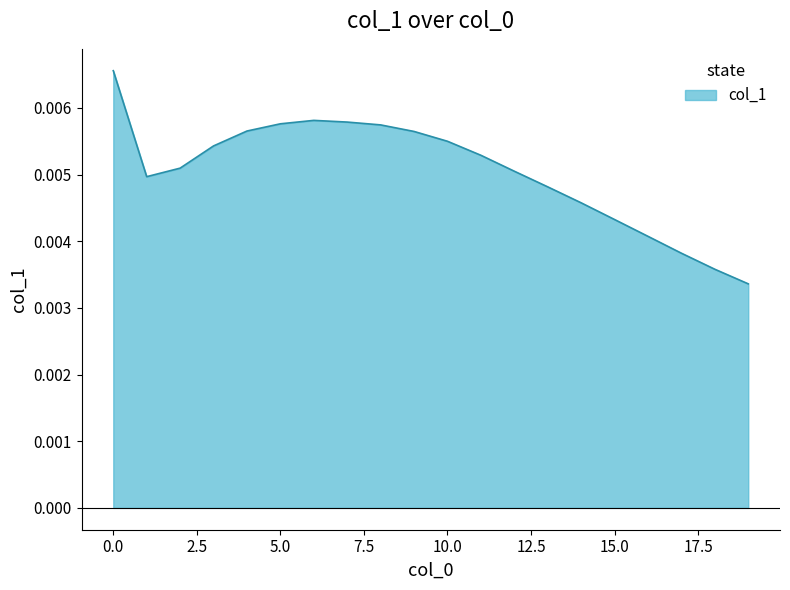

Rank the categories by value from highest to lowest.

0, 6, 7, 5, 8, 4, 9, 10, 3, 11, 2, 12, 1, 13, 14, 15, 16, 17, 18, 19